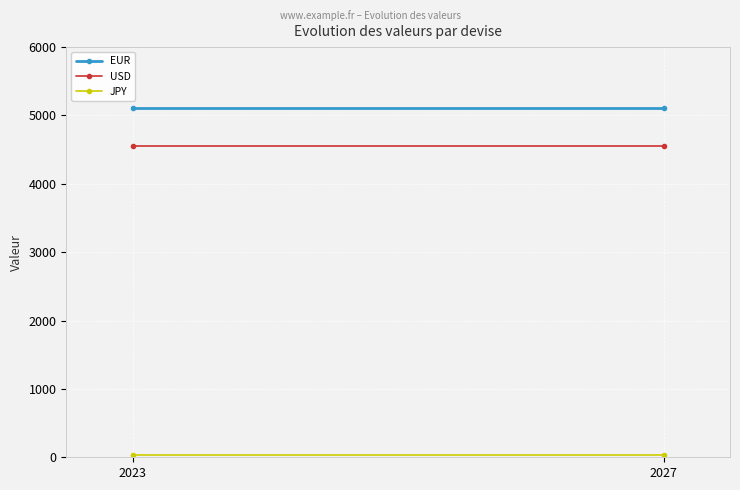

True or false: EUR has a value of 7867.8 at 2027.

False